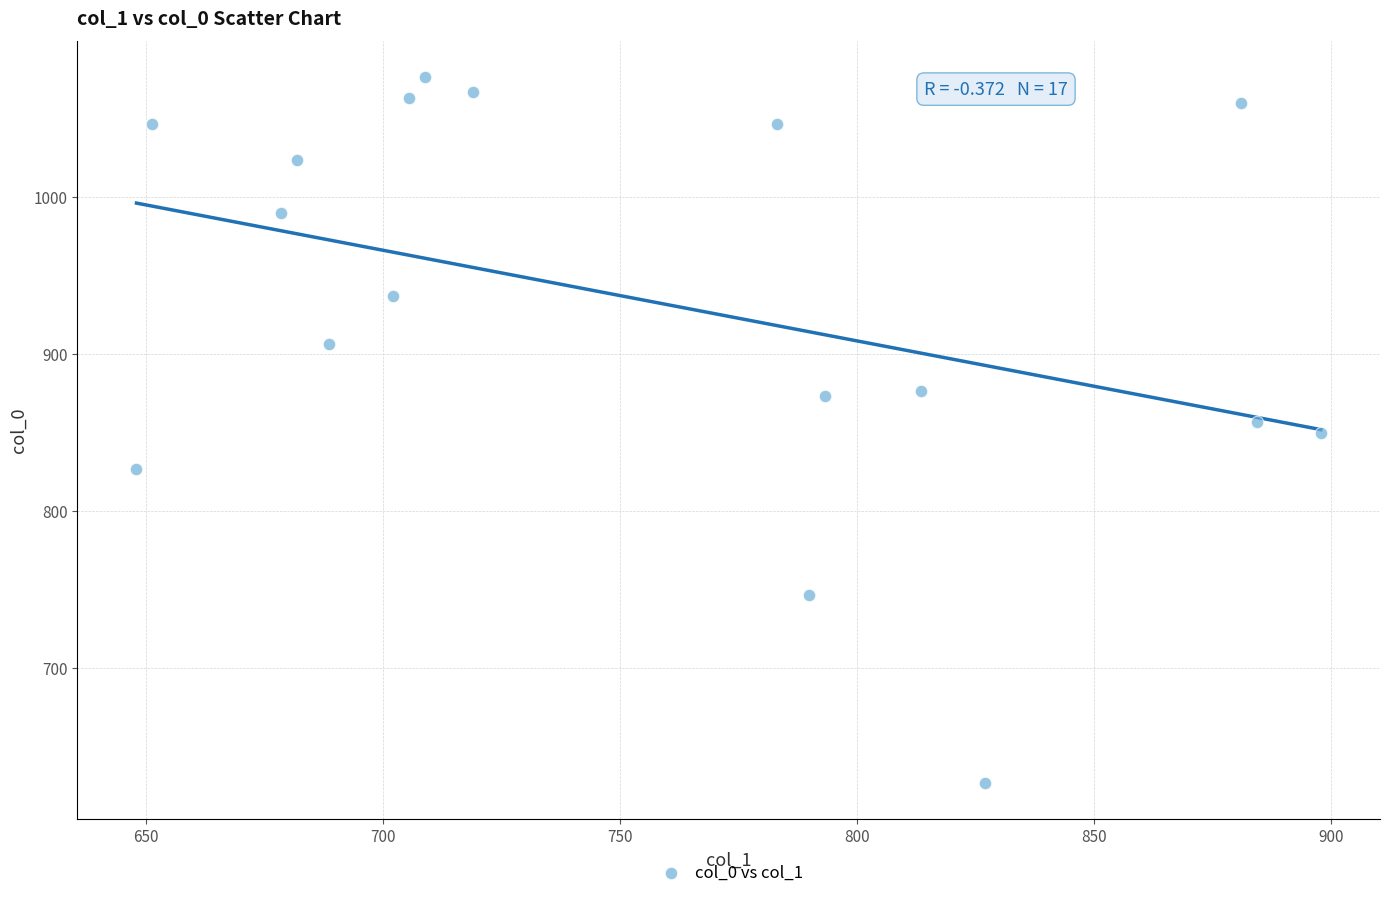

What is the range of X values (max minus min)?

249.8